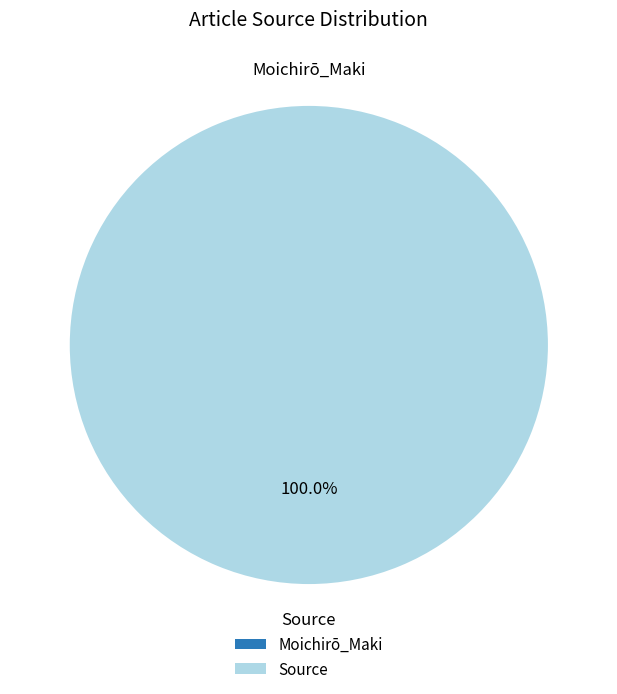

The Source slice represents 87% of the pie. True or false?

False